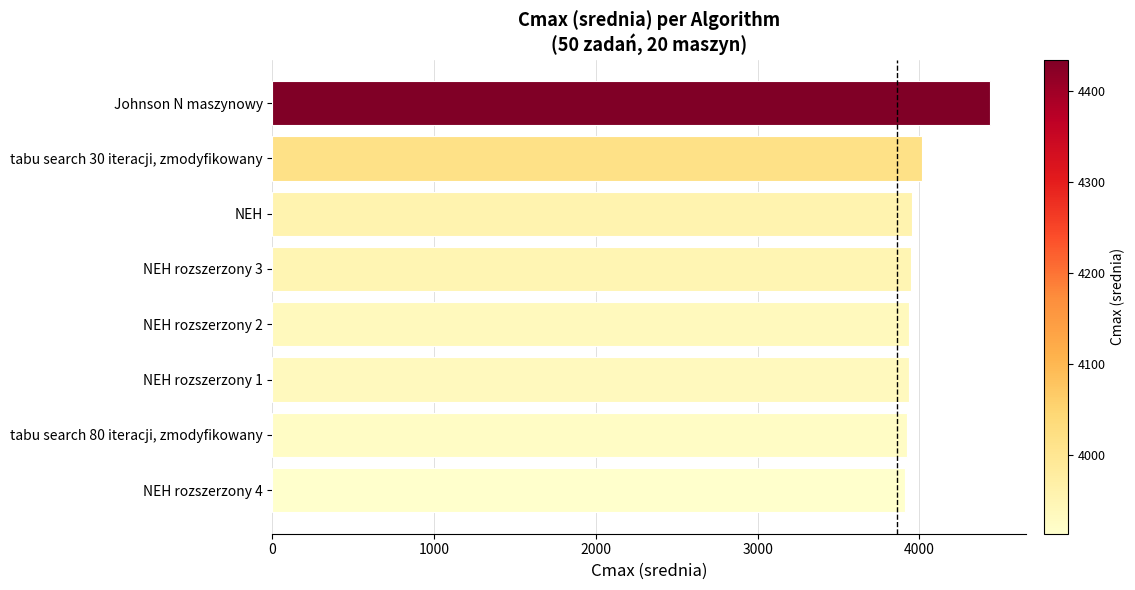

List the labels in order of value, smallest first.

NEH rozszerzony 4, tabu search 80 iteracji, zmodyfikowany, NEH rozszerzony 1, NEH rozszerzony 2, NEH rozszerzony 3, NEH, tabu search 30 iteracji, zmodyfikowany, Johnson N maszynowy